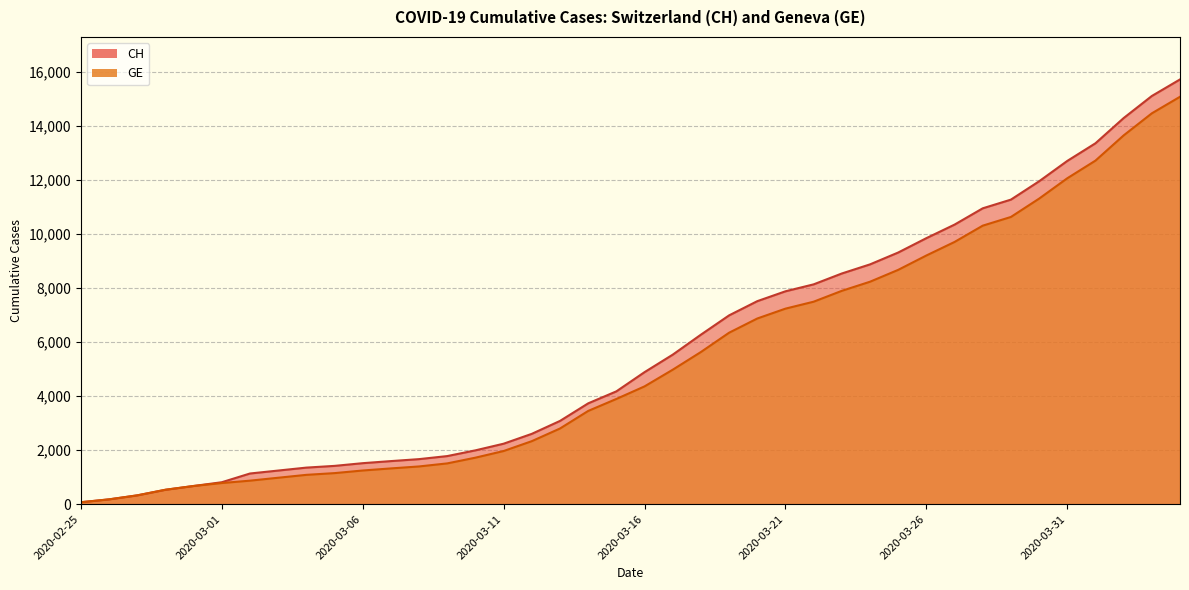

Which series has the largest range (max minus min)?

CH